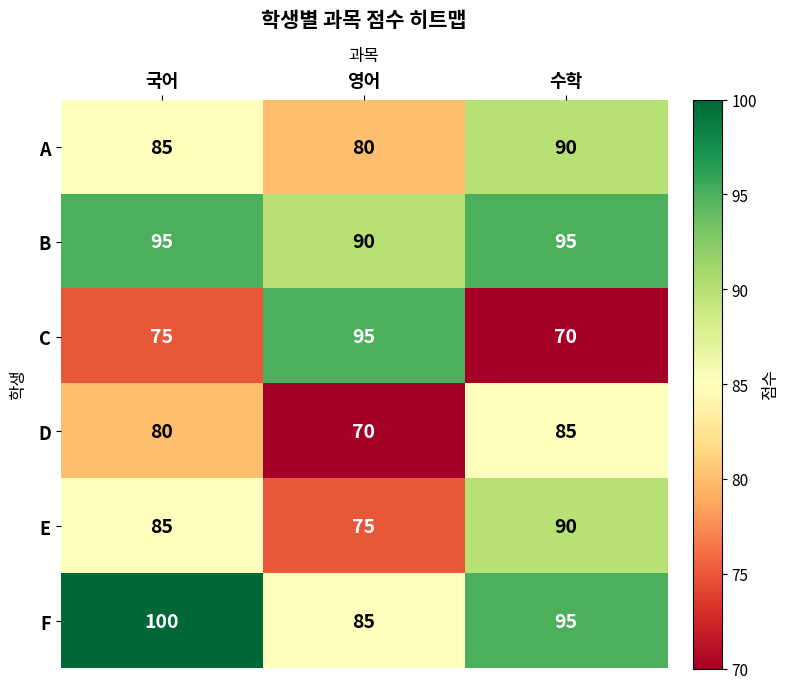

Which series has the largest range (max minus min)?

C